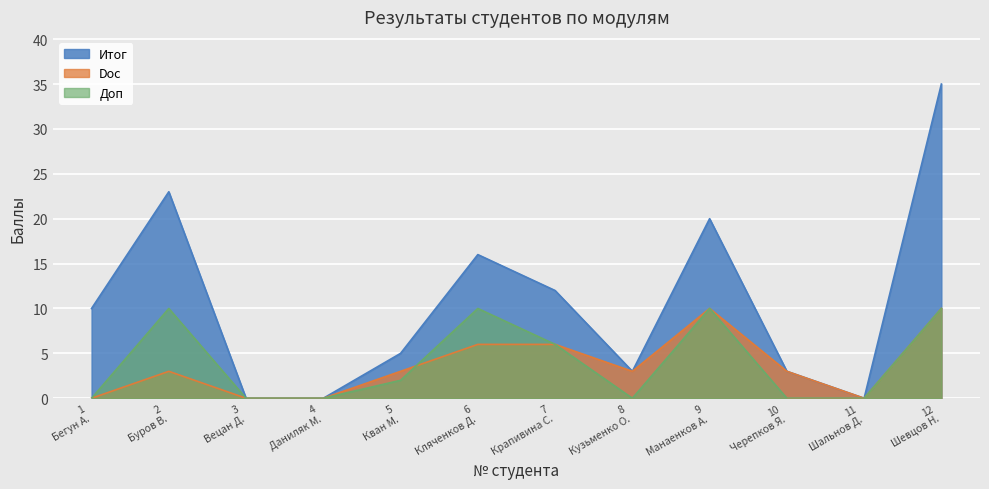

True or false: Doc has more than 2 points higher than both neighbors.

False